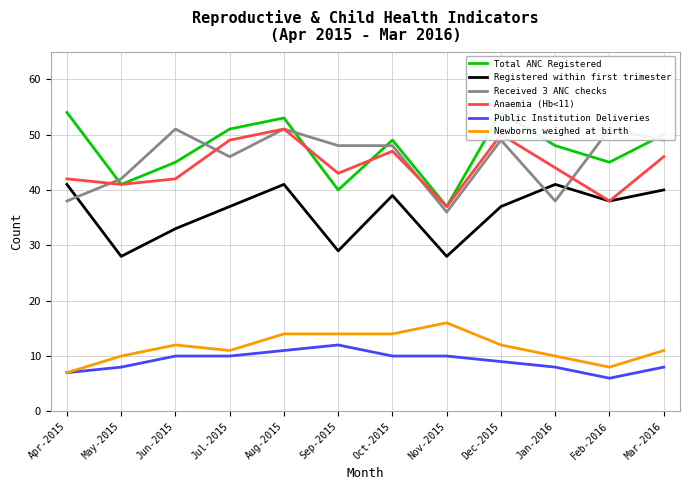

How many data points in Newborns weighed at birth are above 12?

4